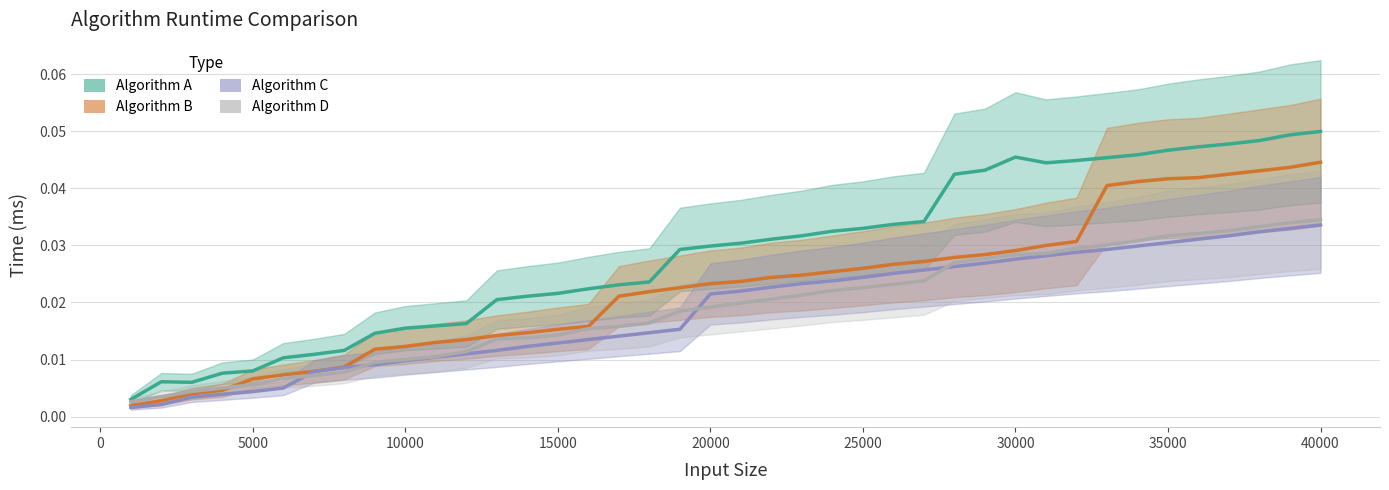

What is the sum of all Algorithm C values?

0.7